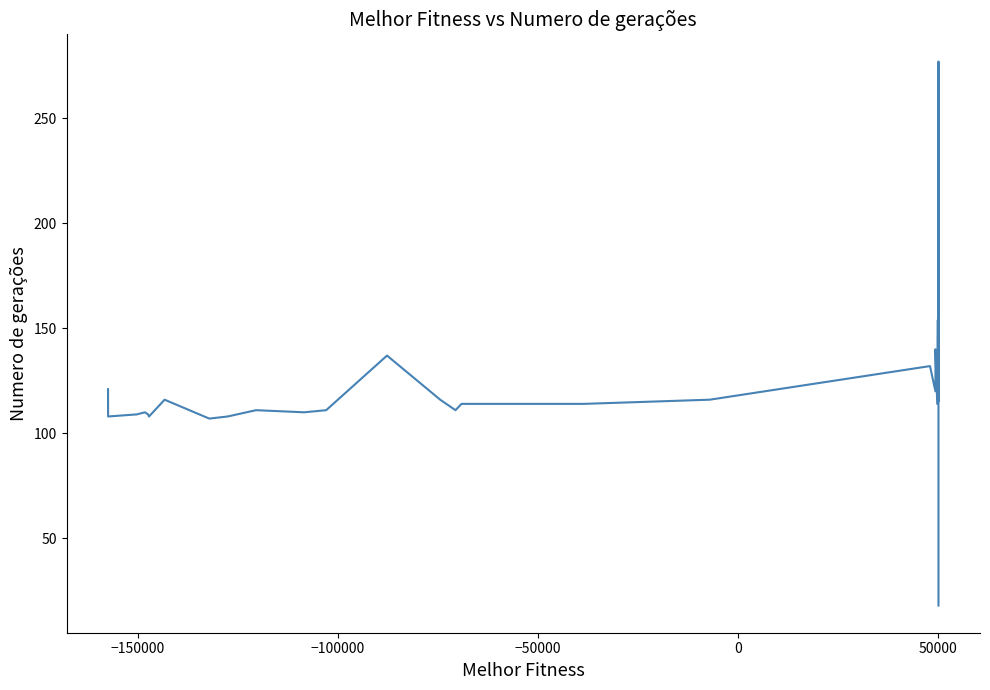

How many lines are shown in the chart?

1